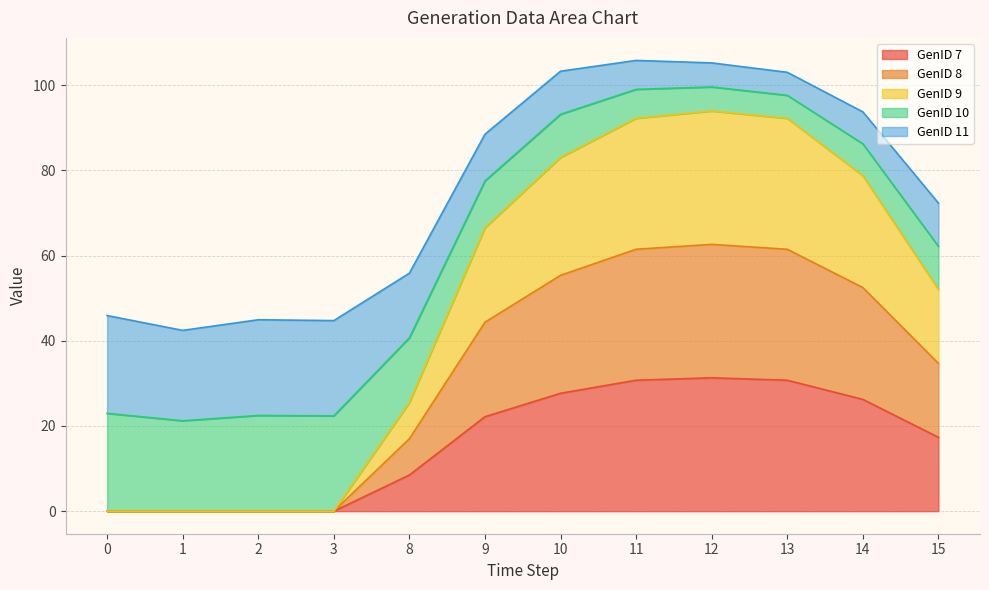

True or false: GenID 9 has more than 1 interior local peaks.

False